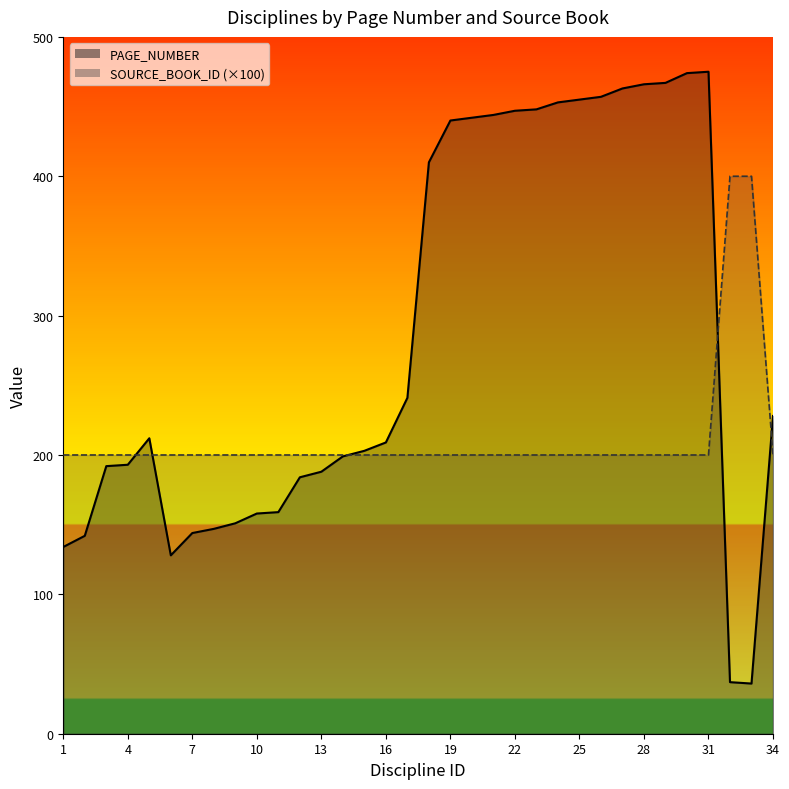

List the labels in order of SOURCE_BOOK_ID value, largest first.

32, 33, 1, 2, 3, 4, 5, 6, 7, 8, 9, 10, 11, 12, 13, 14, 15, 16, 17, 18, 19, 20, 21, 22, 23, 24, 25, 26, 27, 28, 29, 30, 31, 34